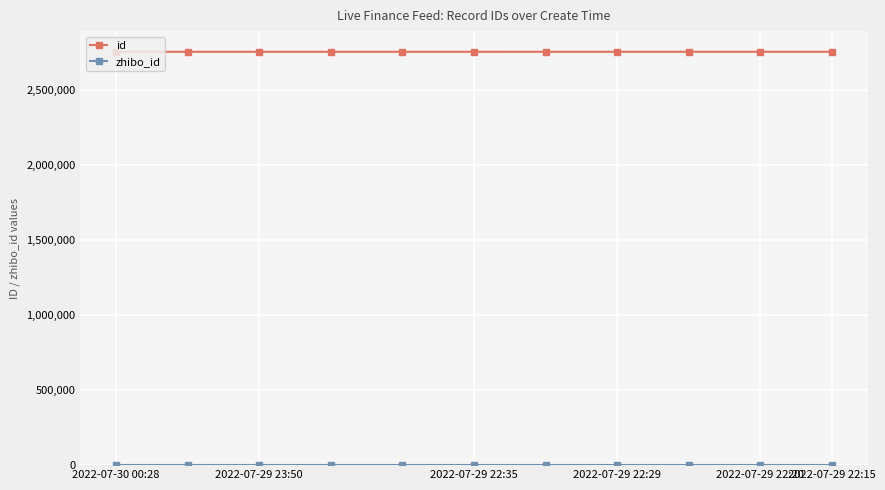

What is the average value of the id series?

2757360